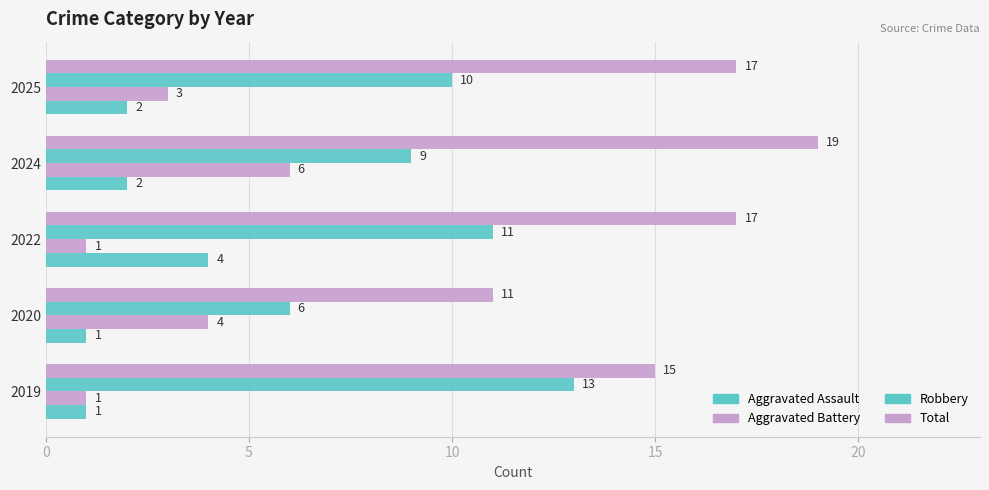

How many categories are shown in the chart?

5